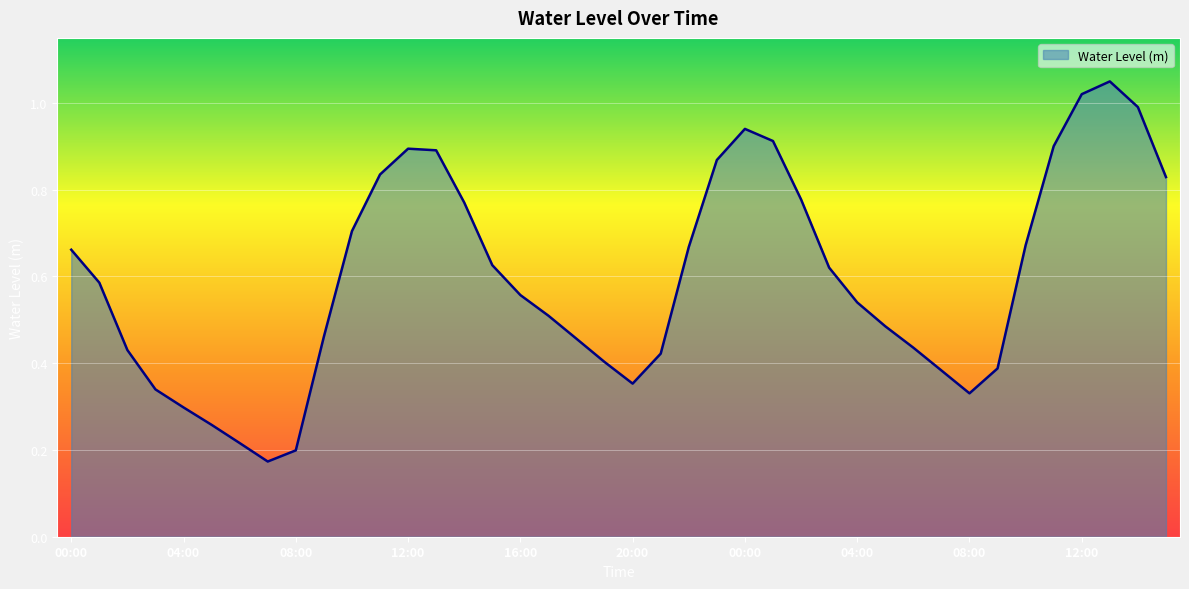

Count the number of data series in this chart.

1